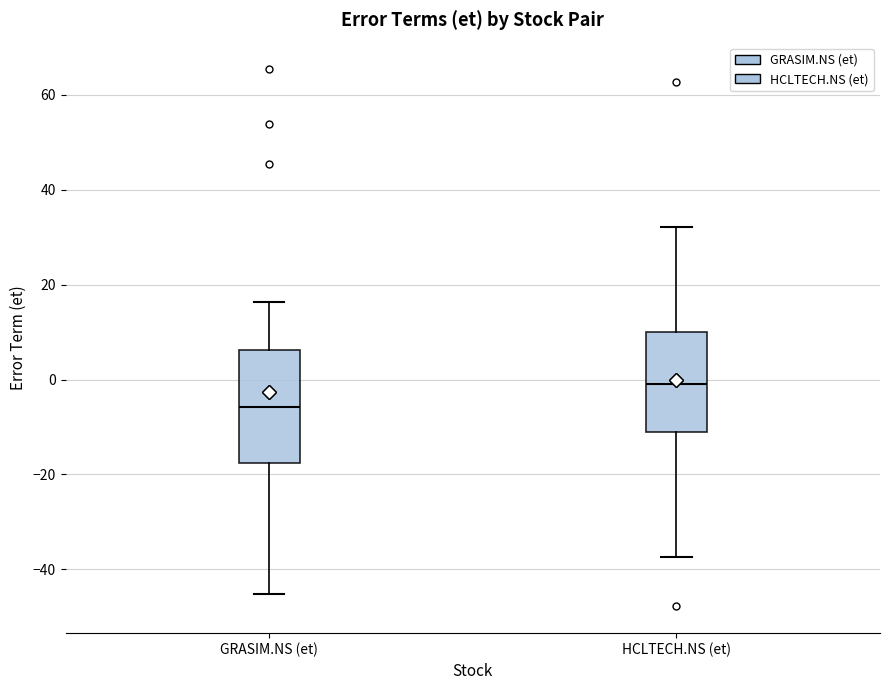

Where does the upper whisker of the box for HCLTECH.NS (et) end on the y-axis? The values are not printed on the chart, so give them approximately, as read against the axis.

32